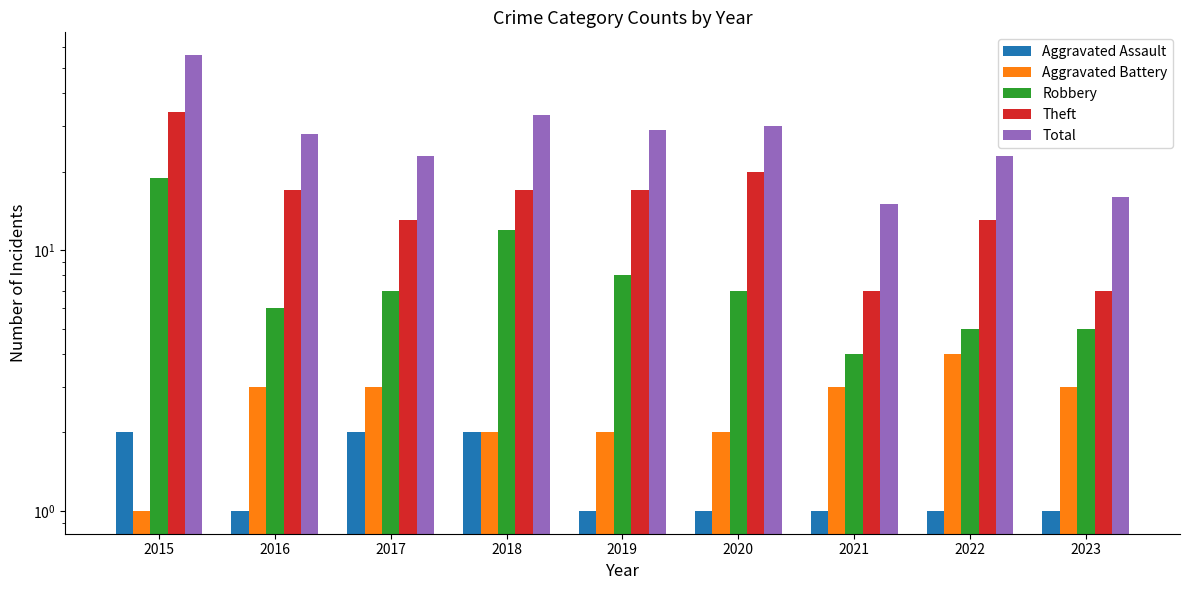

What is the average value of the Aggravated Assault series?

1